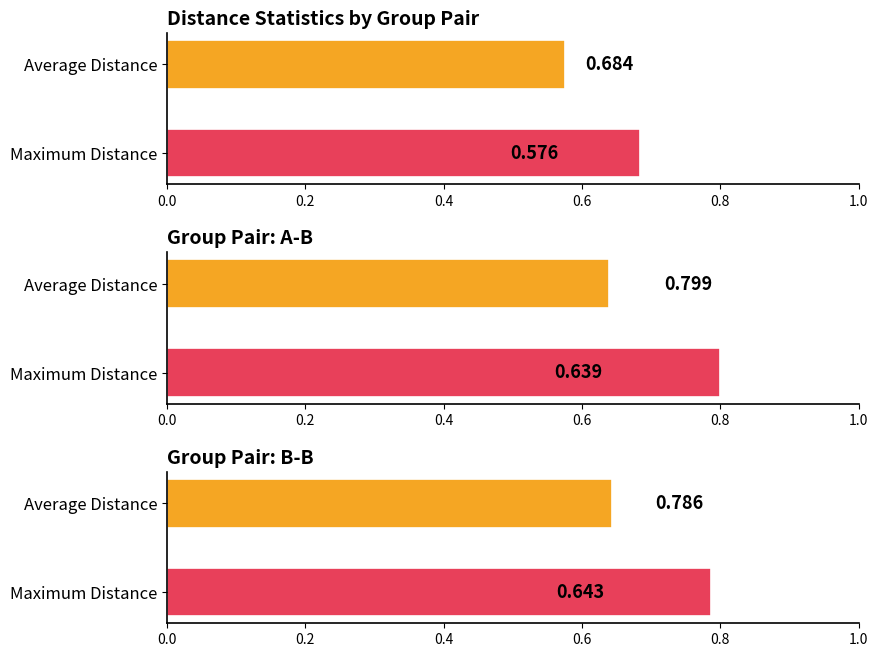

Between A-A and A-B, which is larger?

A-B